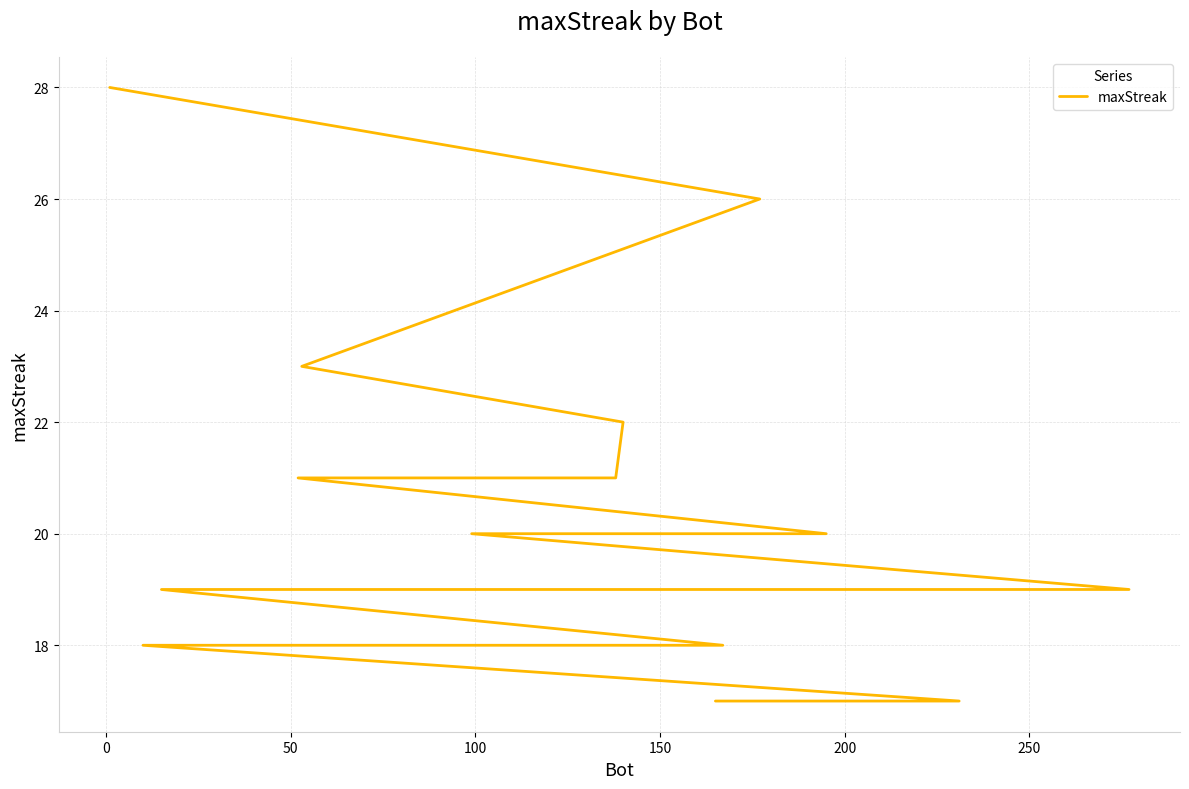

How many lines are shown in the chart?

1